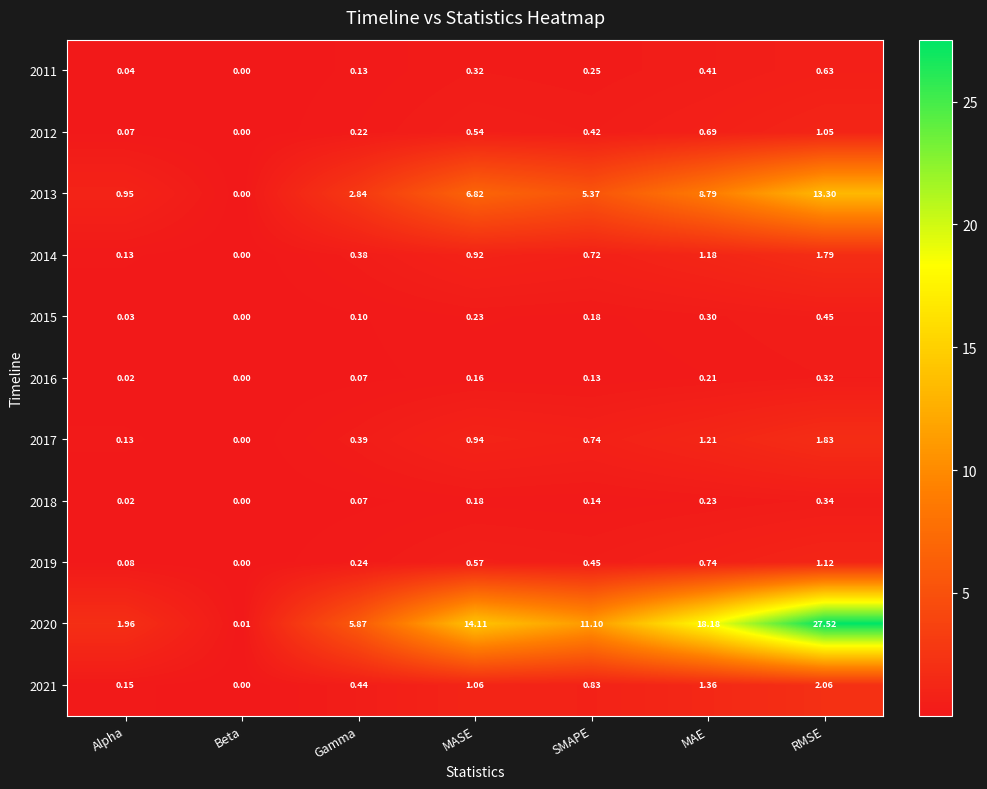

Which category has the highest value across all series?

RMSE